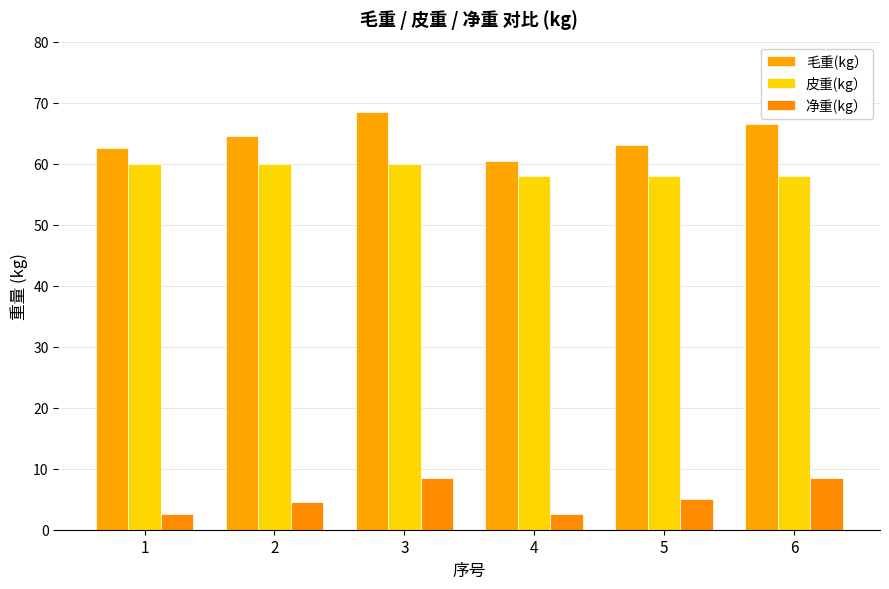

Reading right to left, what are all the values shown in this chart?

毛重(kg）: 6=66.5	5=63.0	4=60.5	3=68.5	2=64.5	1=62.5
皮重(kg）: 6=58.0	5=58.0	4=58.0	3=60.0	2=60.0	1=60.0
净重(kg）: 6=8.5	5=5.0	4=2.5	3=8.5	2=4.5	1=2.5